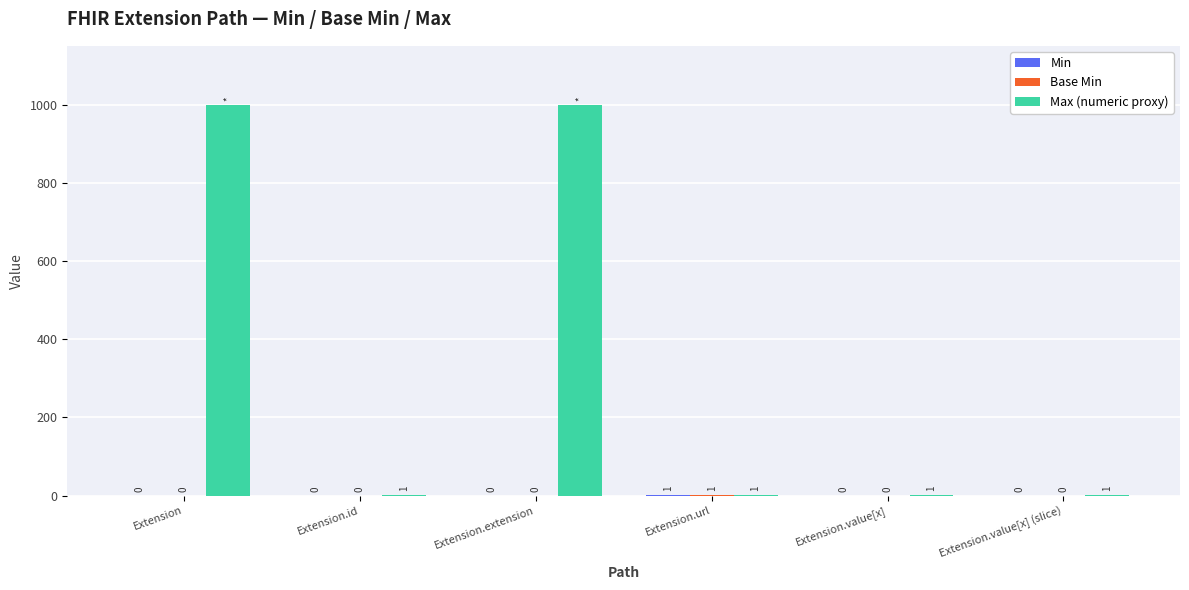

Which series has the largest total across all categories?

Max (numeric proxy)